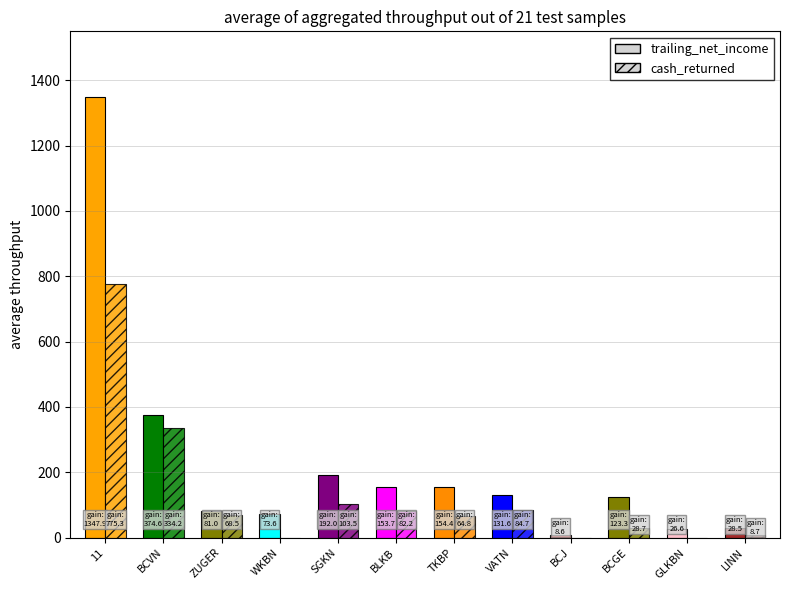

At which category is the sum across all series the highest?

11